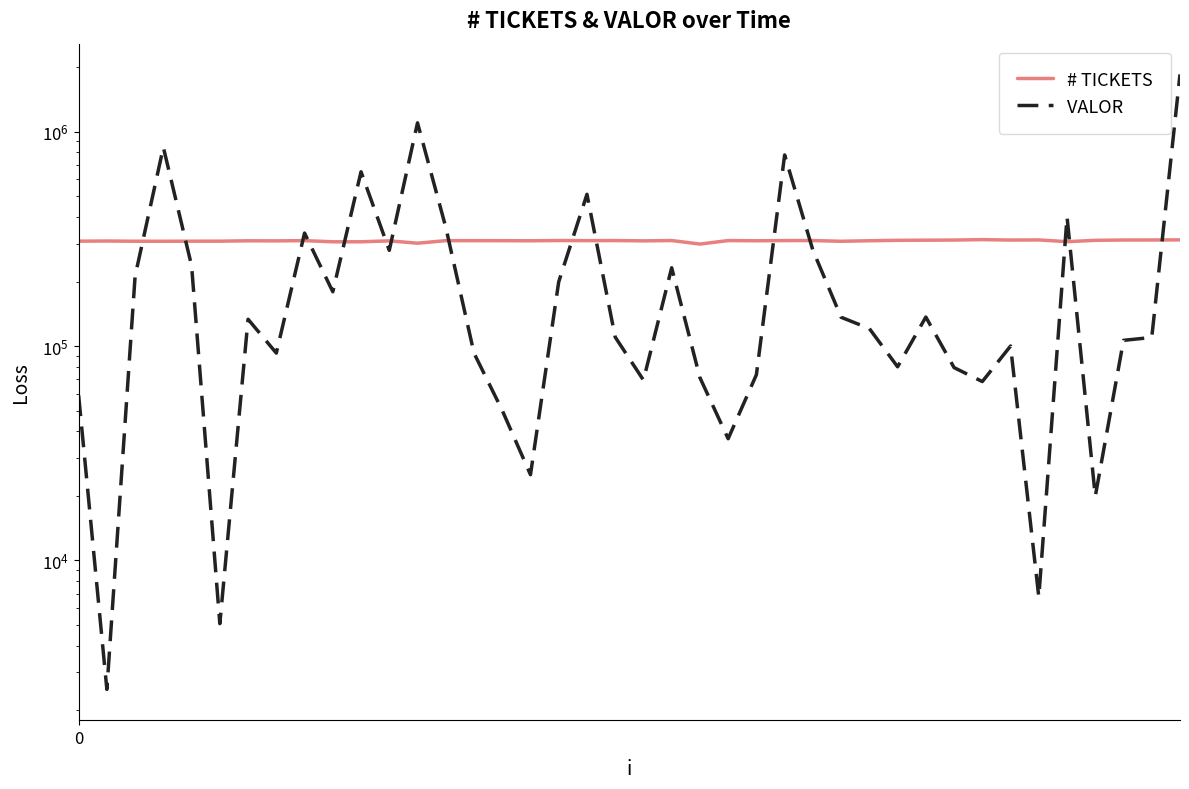

What is the value of the VALOR  point at the 12th from the left?

279496